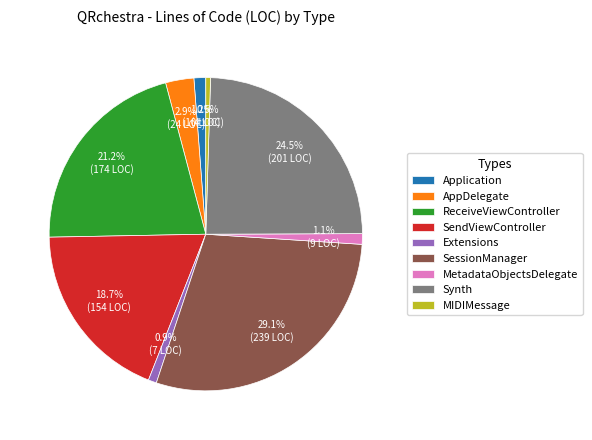

Does any single category account for the majority?

No